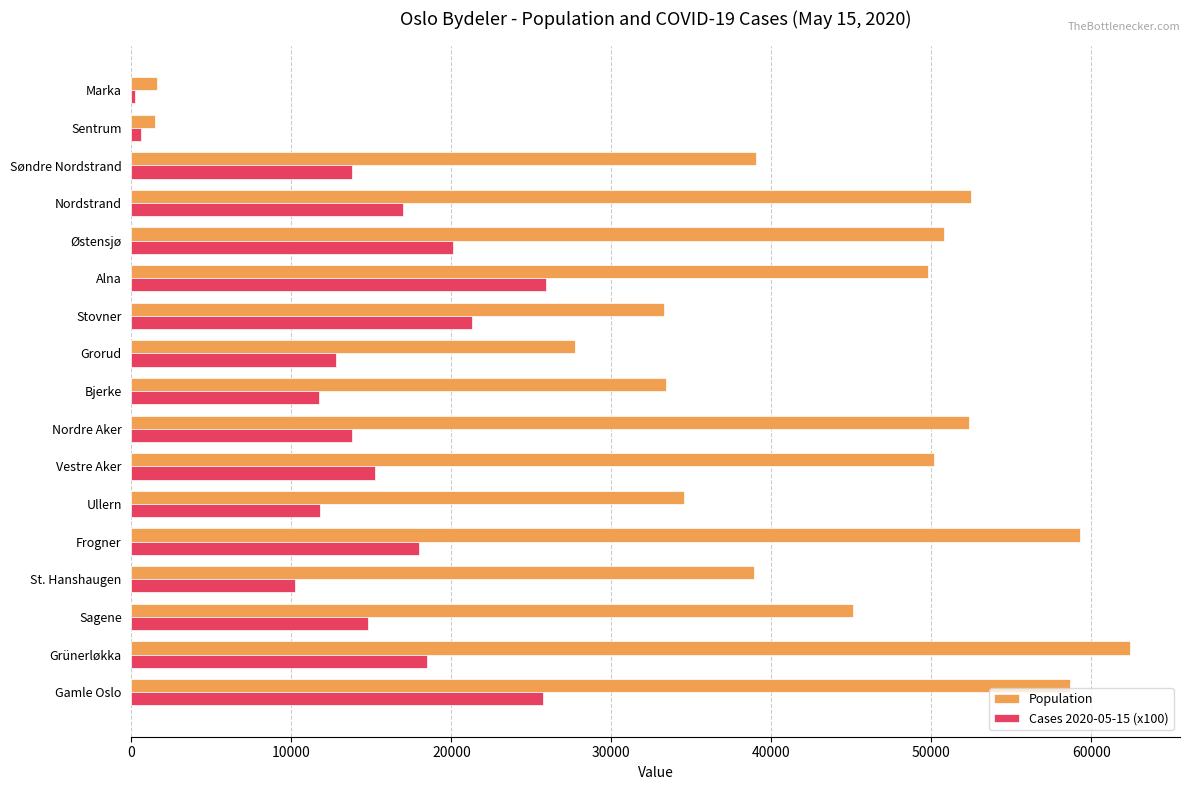

What is the difference between the highest and lowest values at Alna?

23901